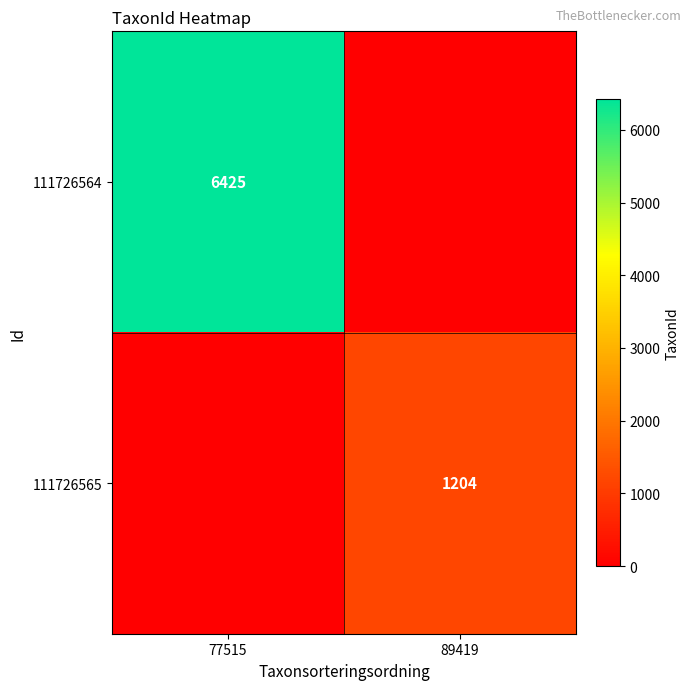

Is it true that 111726565 equals 1204 at 89419?

True